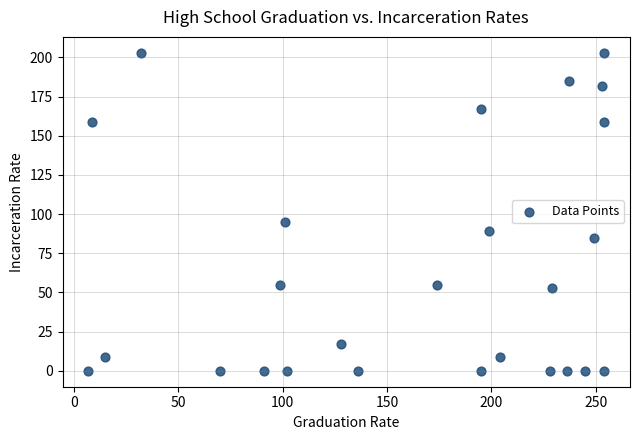

What is the range of Y values (max minus min)?

203